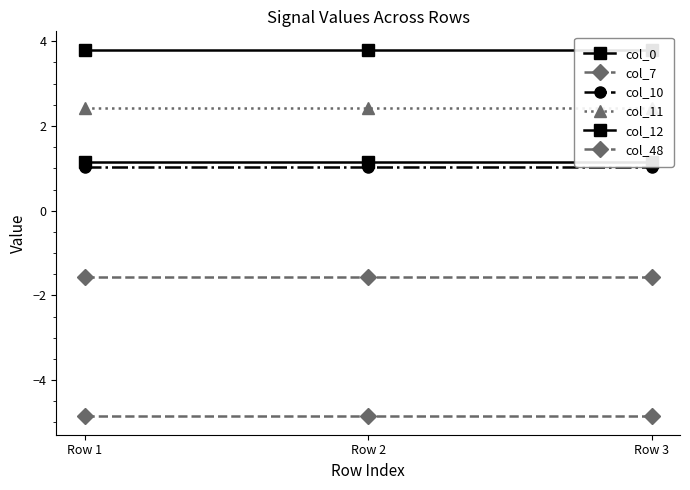

What is the minimum value shown in the chart?

-4.9